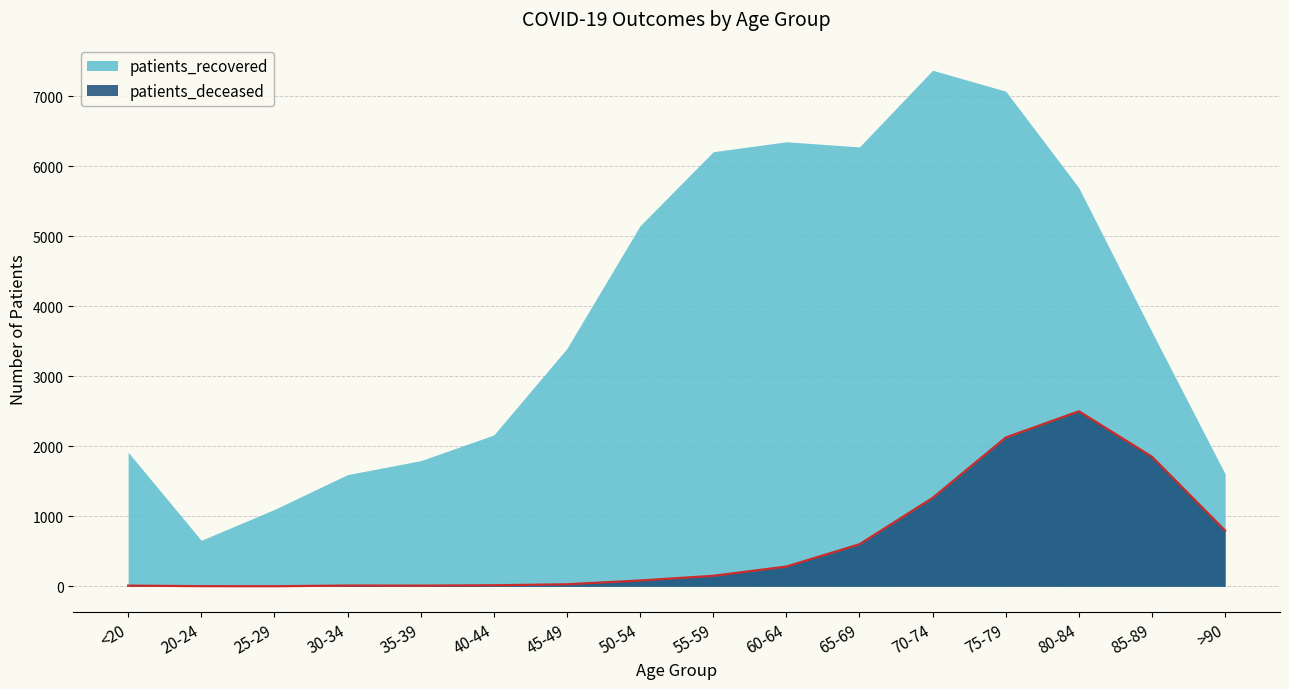

True or false: patients_deceased and patients_recovered cross at least once.

False